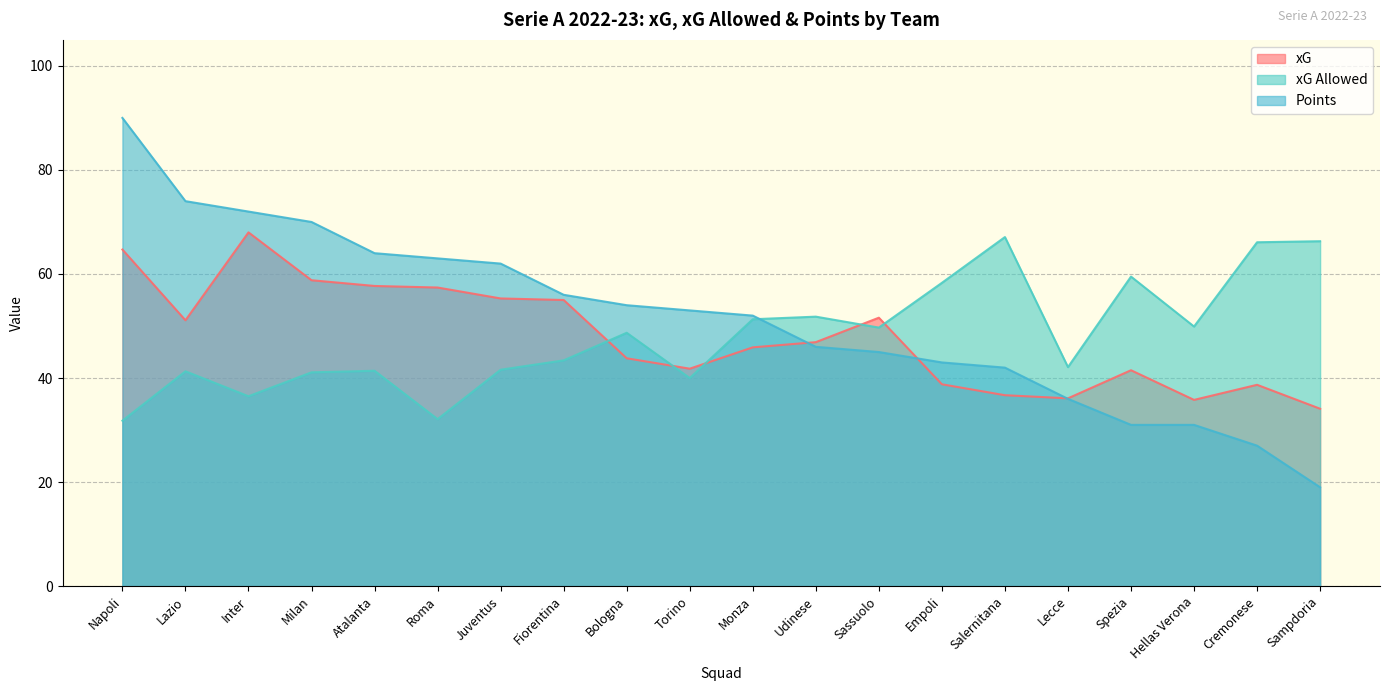

Between which two adjacent categories do Points and xG first intersect?

Monza and Udinese